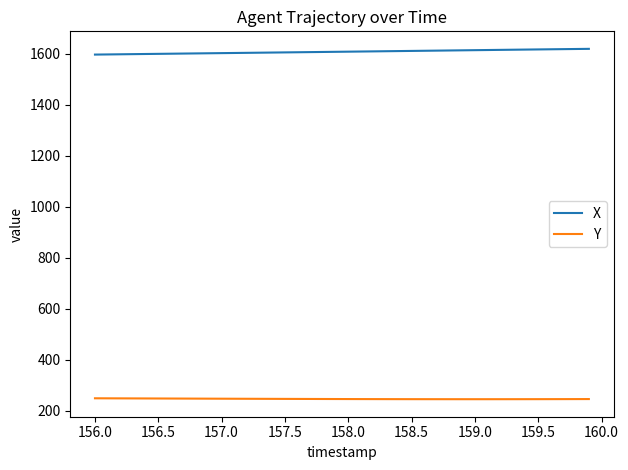

Which series has the largest total across all categories?

X